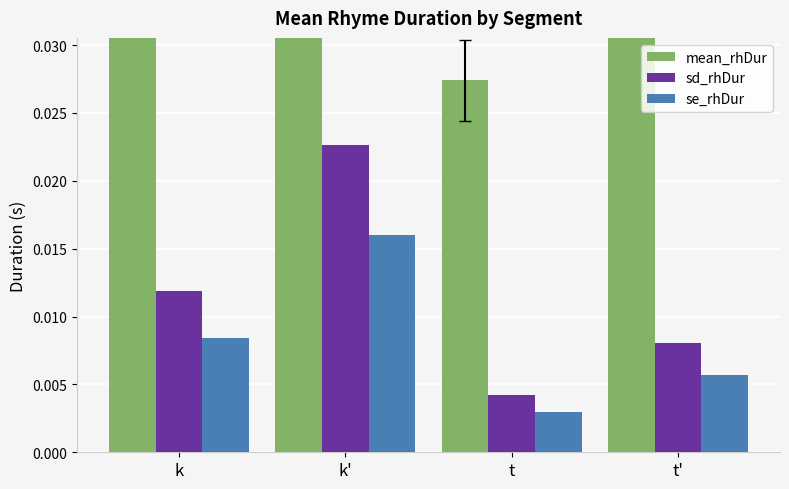

What position from the right is k'?

3